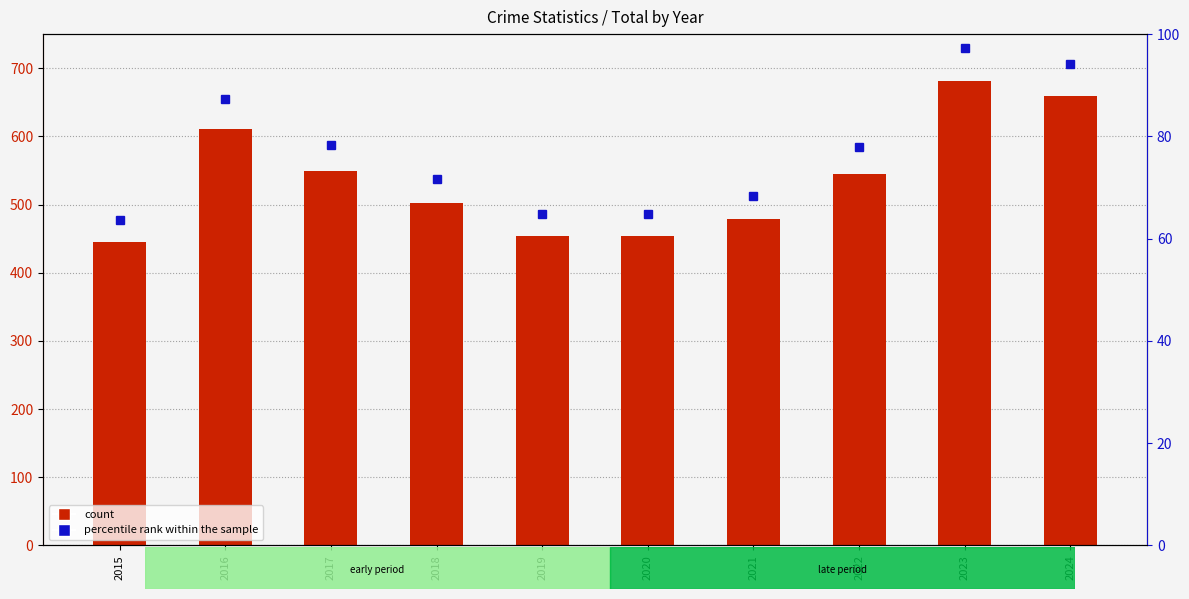

Reading left to right, transcribe all the data shown in this chart.

count: 445.0	611.0	549.0	502.0	454.0	454.0	479.0	545.0	681.0	659.0
percentile rank within the sample: 63.6	87.3	78.4	71.7	64.9	64.9	68.4	77.9	97.3	94.1